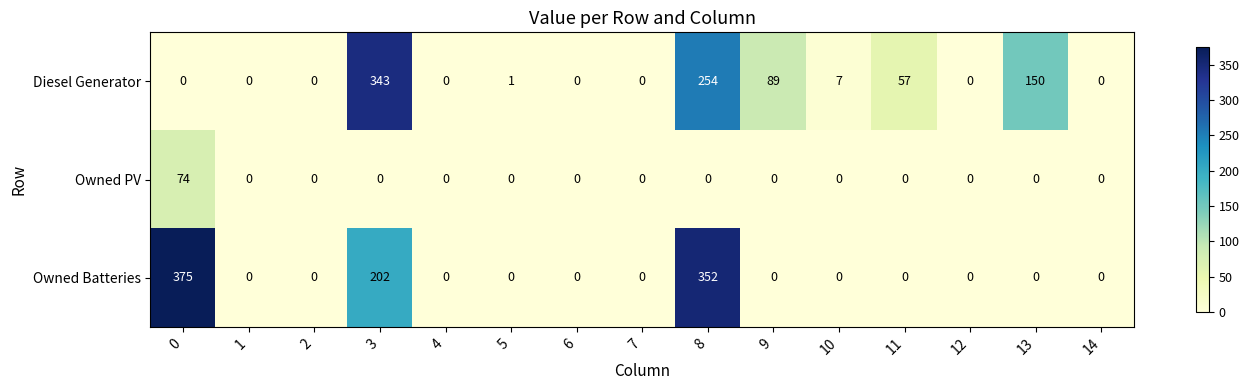

Which series has the largest range (max minus min)?

Owned Batteries